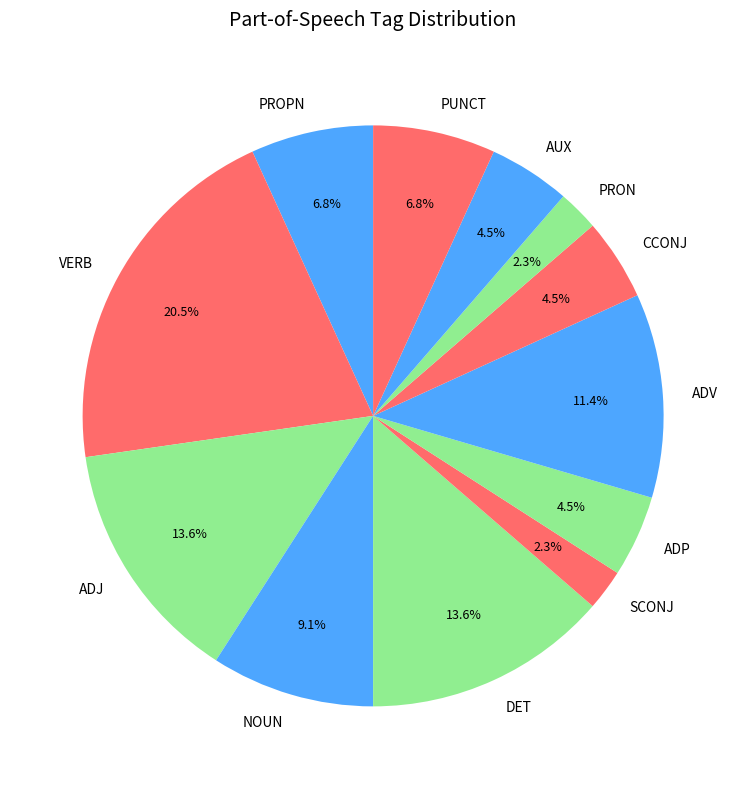

Count the number of slices in the pie.

12